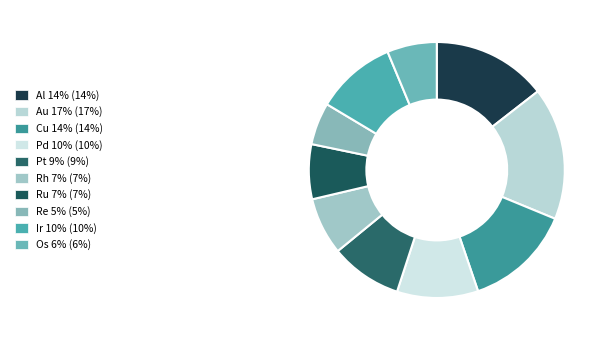

How many slices are in this pie chart?

10